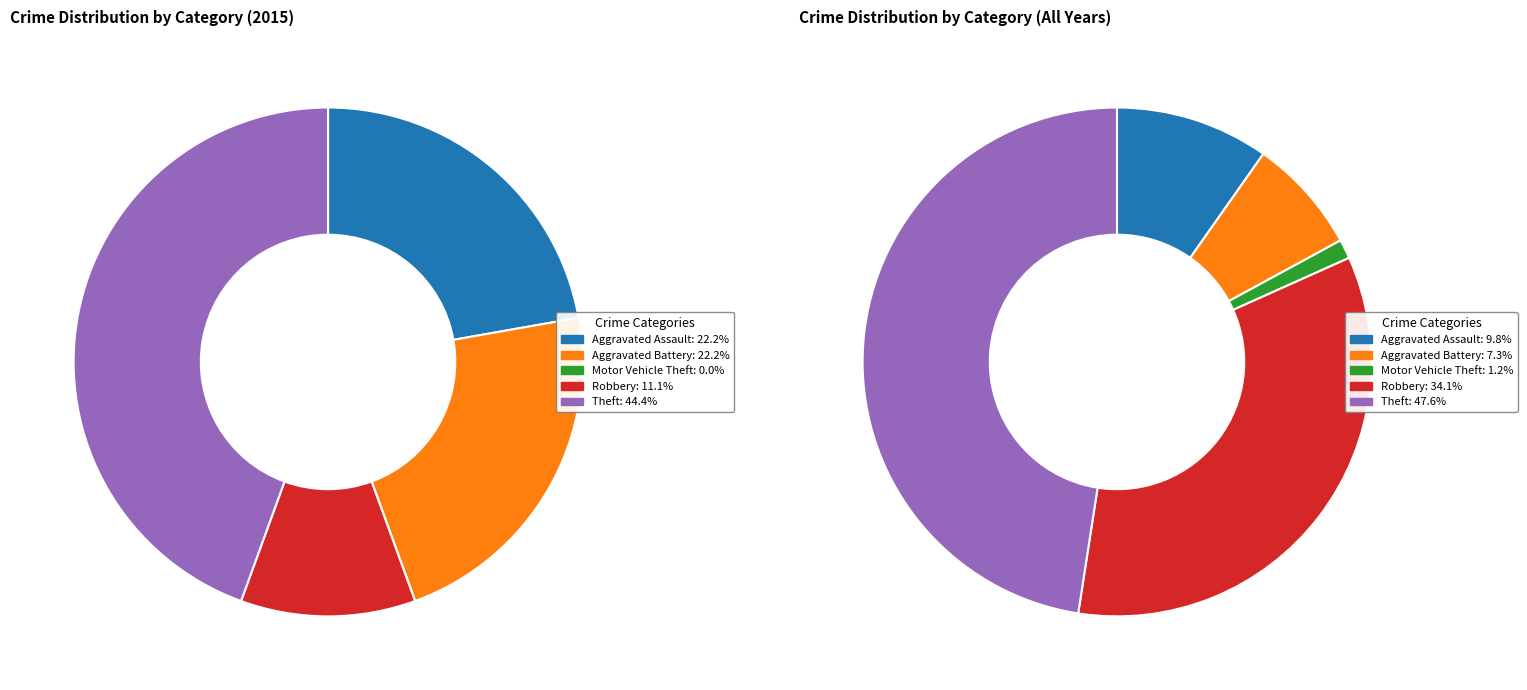

What portion of the pie excludes 4?

55.6%